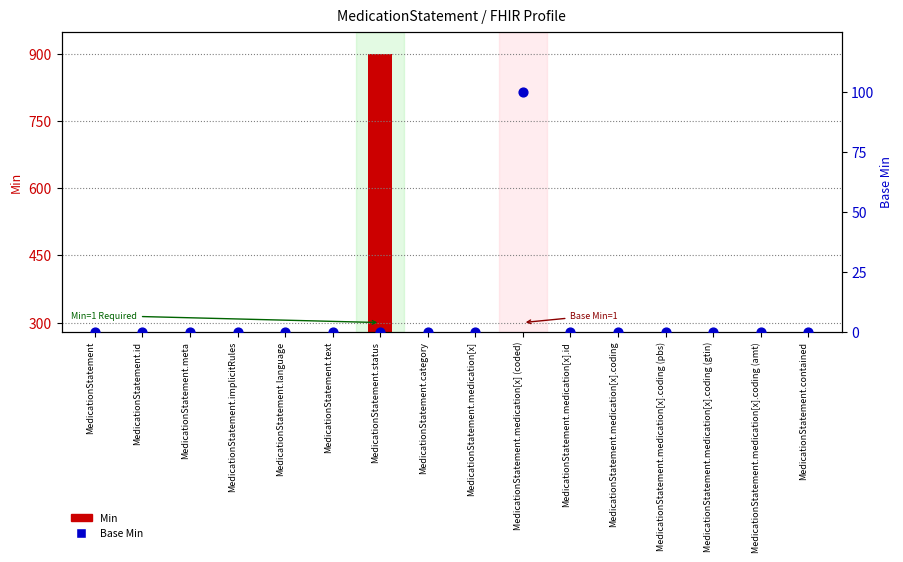

Is the value of Base Min at MedicationStatement.medication[x].coding (pbs) greater than the value of Min at MedicationStatement.category?

No